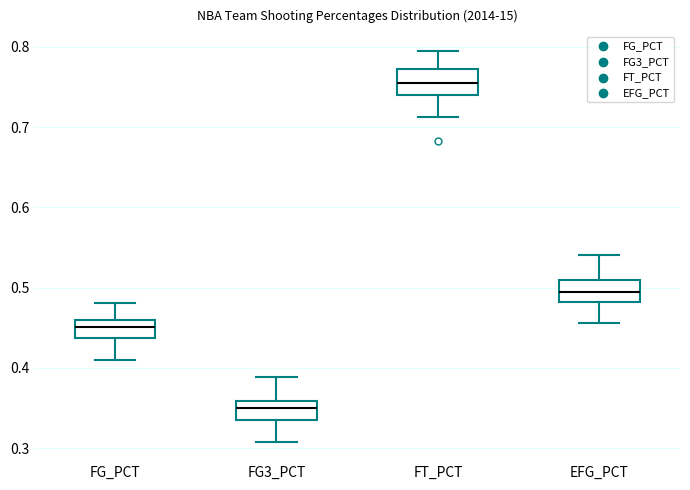

Reading left to right, read every box against the y-axis: the position of its median line, the range the box covers, and the ends of its whiskers. The values are not printed on the chart, so give them approximately, as read against the axis.

FG_PCT: median 0.45, box 0.44 to 0.46, whiskers 0.41 to 0.48
FG3_PCT: median 0.35, box 0.33 to 0.36, whiskers 0.31 to 0.39
FT_PCT: median 0.76, box 0.74 to 0.77, whiskers 0.71 to 0.80
EFG_PCT: median 0.50, box 0.48 to 0.51, whiskers 0.46 to 0.54